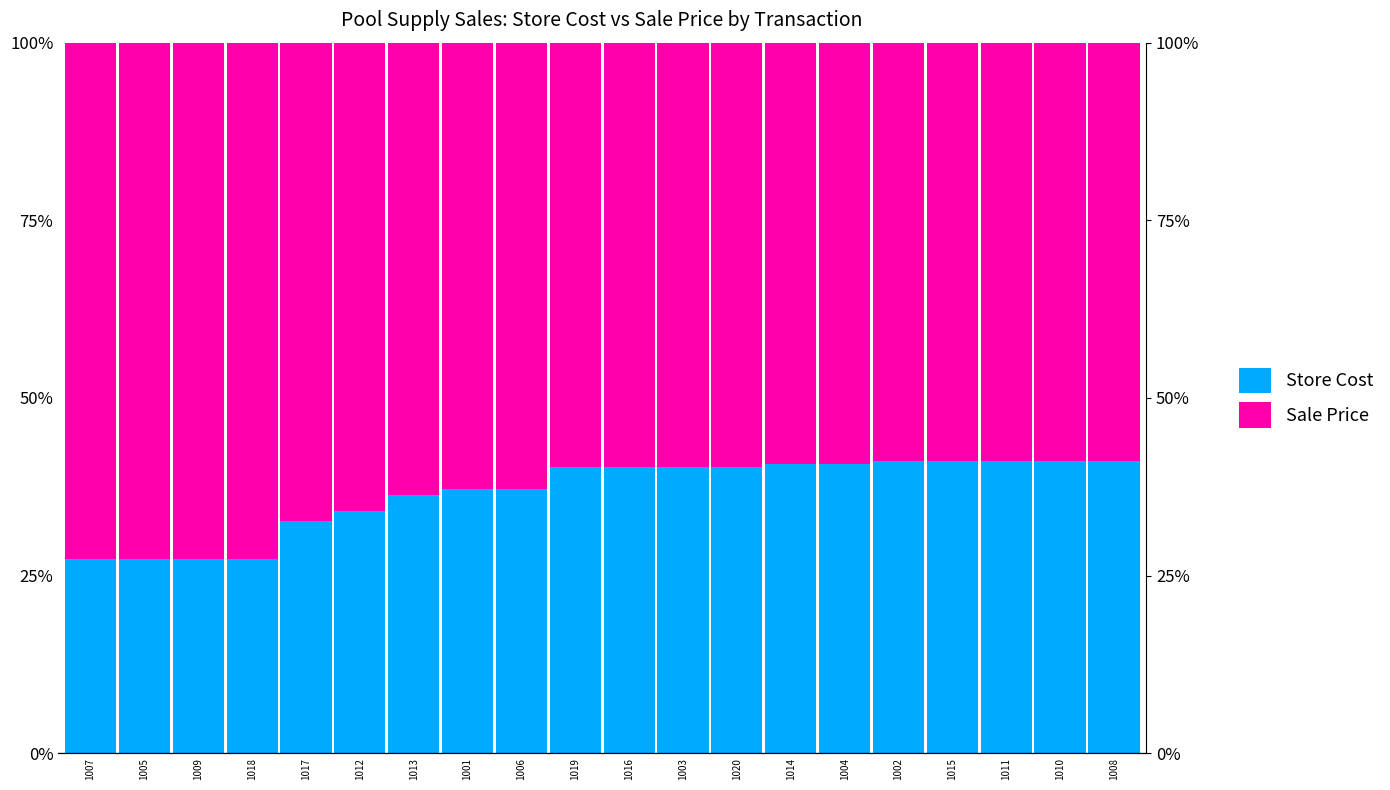

The value of Store Cost at 1011 is 41.2. True or false?

True